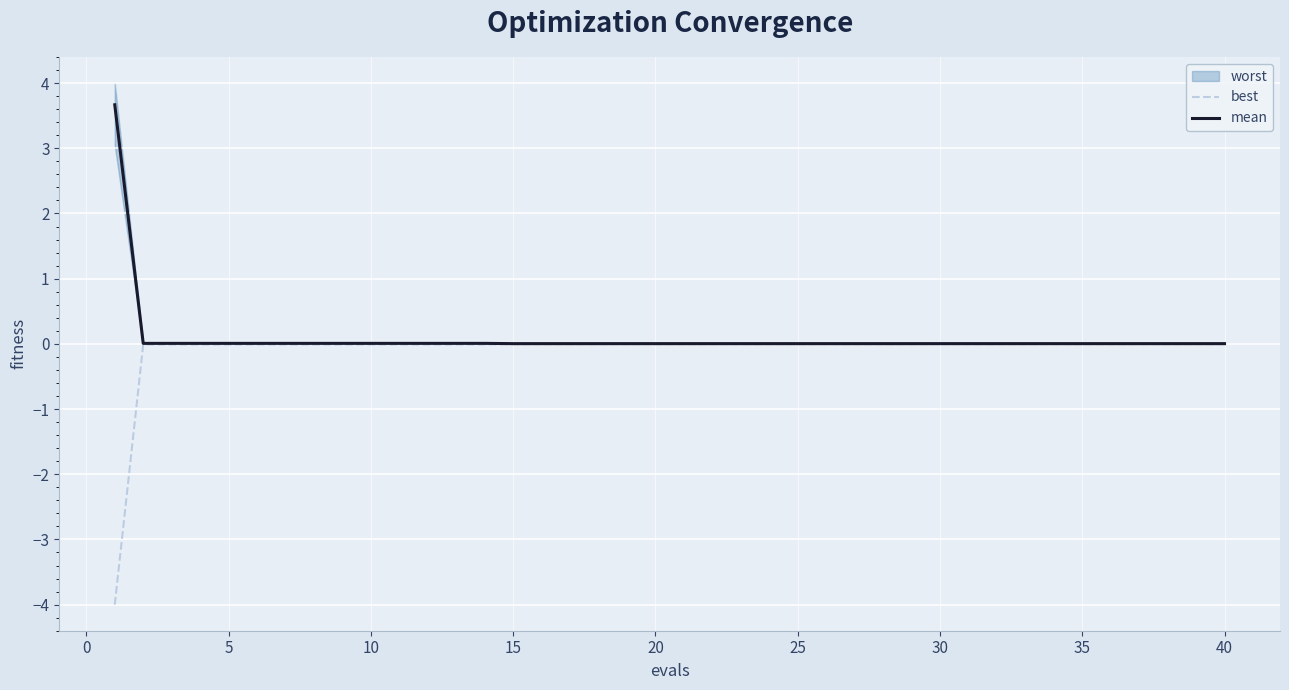

What is the highest value of the mean series?

3.7